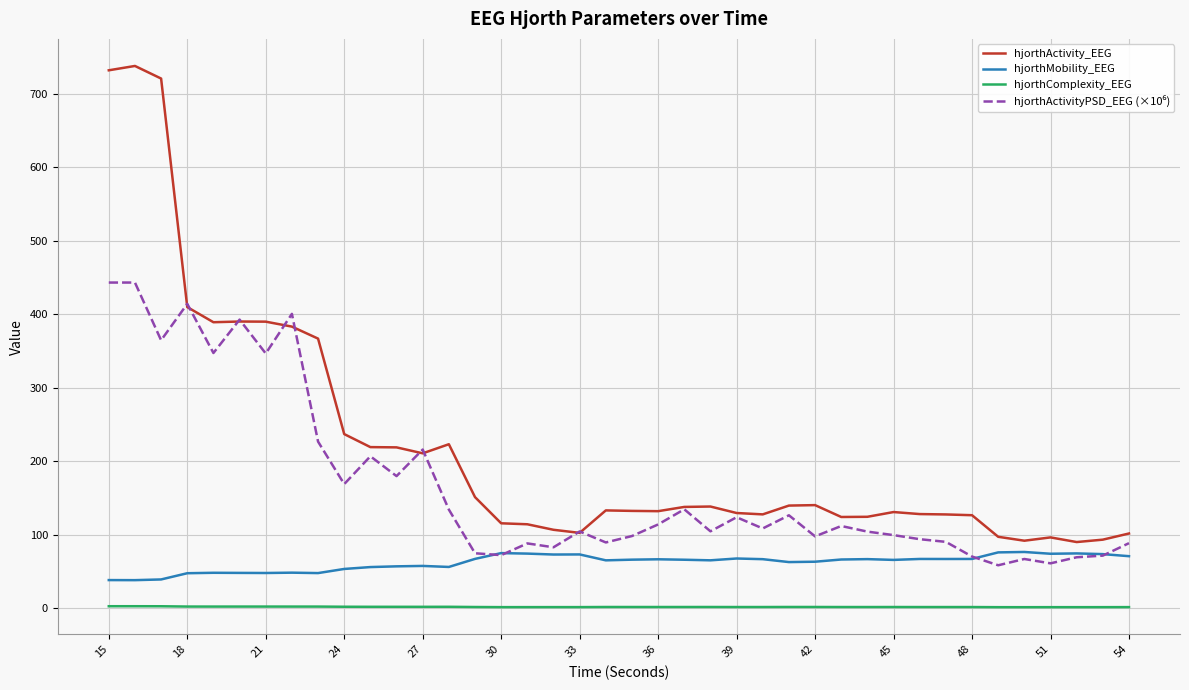

Which series has the largest range (max minus min)?

hjorthActivity_EEG